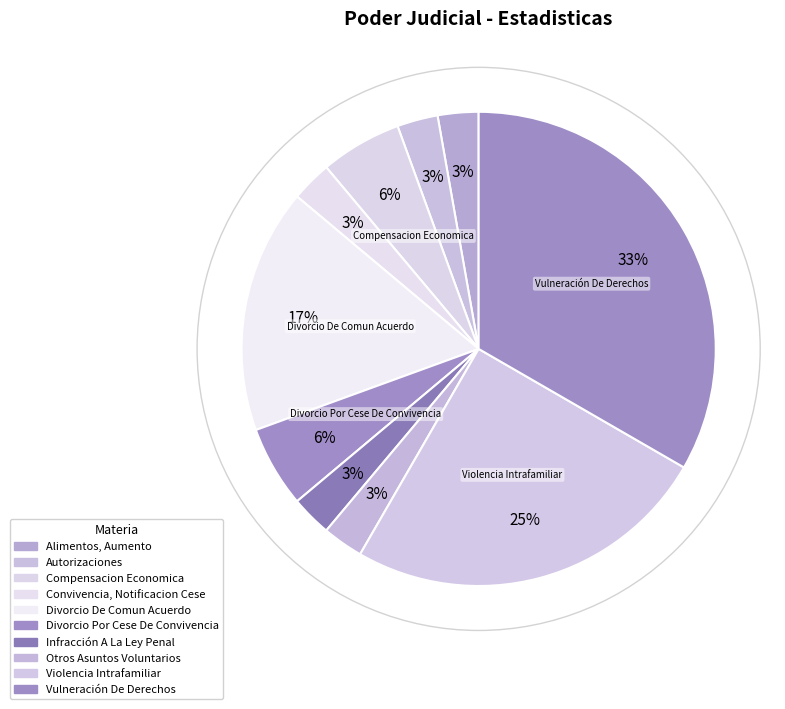

To the nearest percent, what is the average slice percentage?

10%